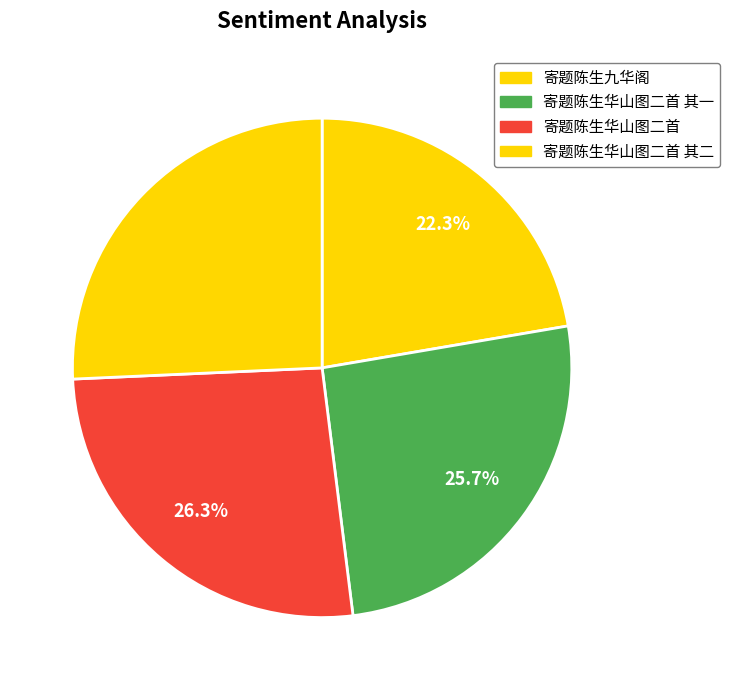

Does 寄题陈生华山图二首 其一 represent more than half of the total?

No